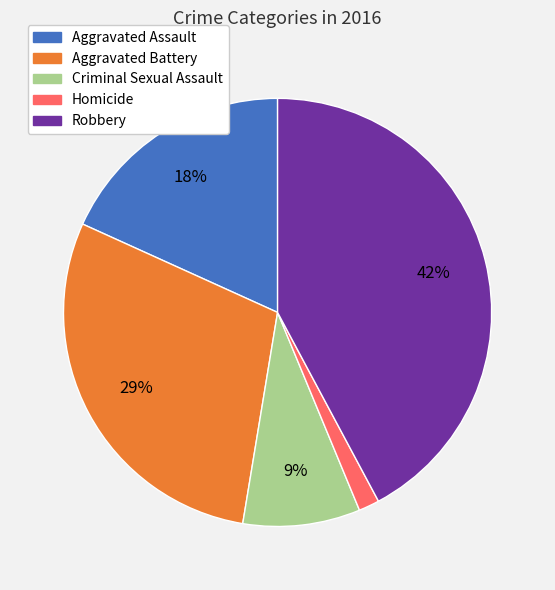

To the nearest percent, what portion does Aggravated Battery represent?

29%